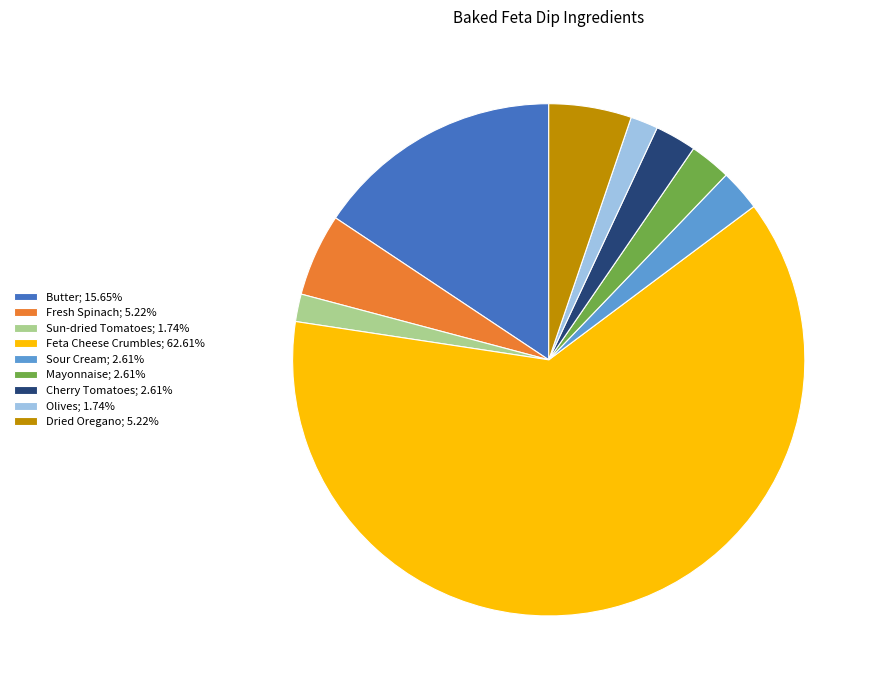

Combined, do Sour Cream; 2.61% and Fresh Spinach; 5.22% account for over 50%?

No